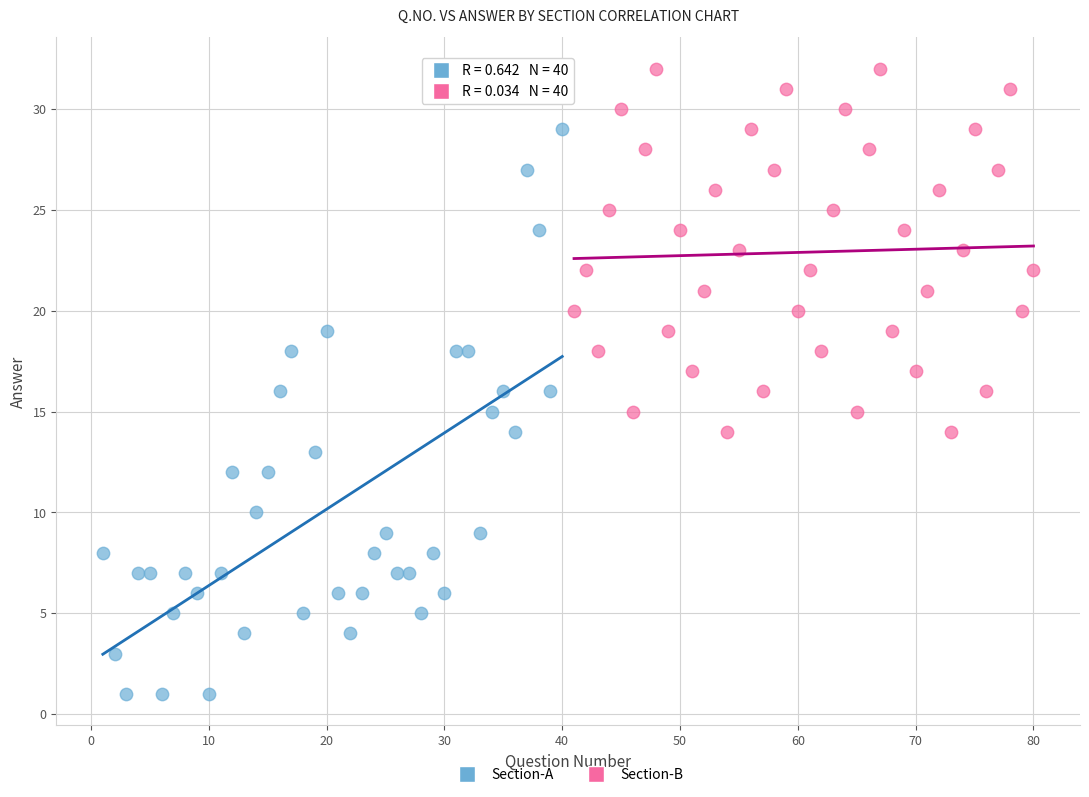

Which series contains the highest Y value?

Section-B